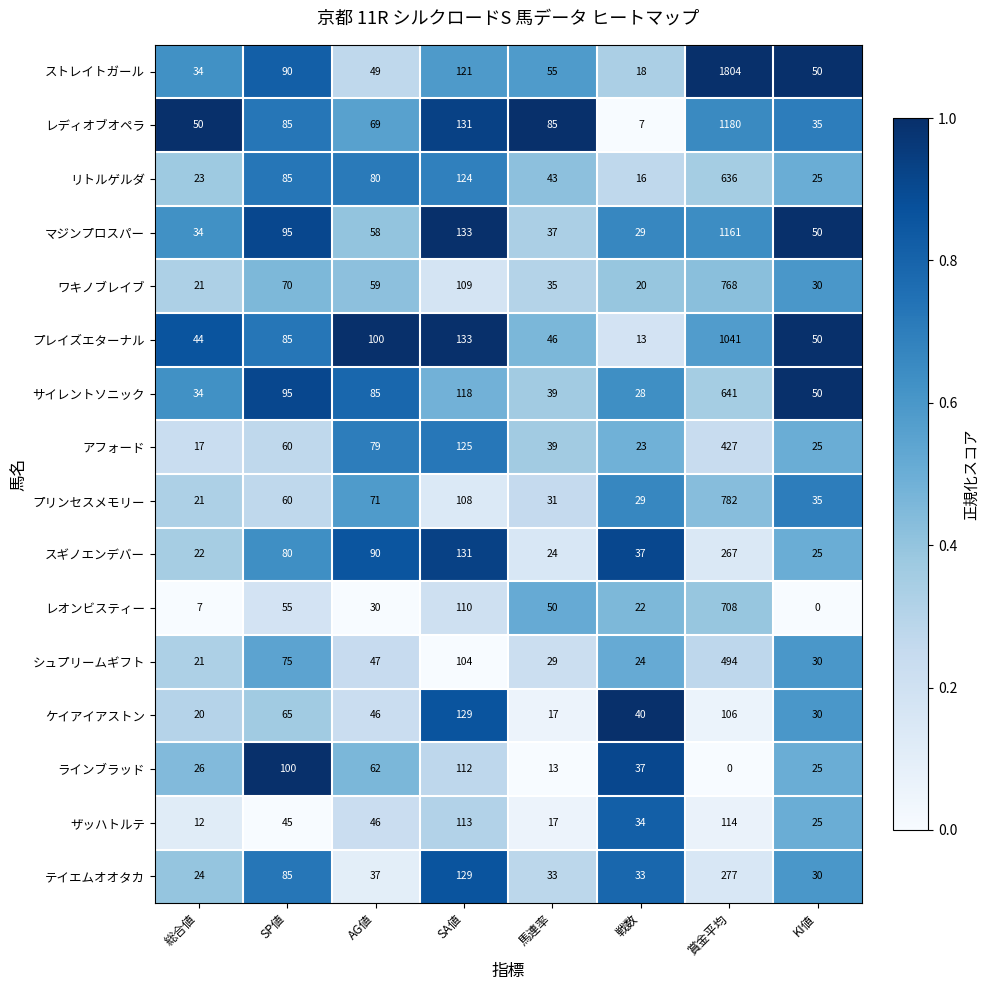

Which series has the widest spread of values?

ストレイトガール